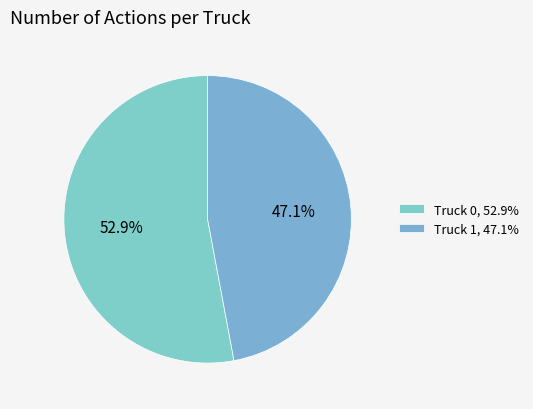

Rank the categories by value from highest to lowest.

Truck 0, Truck 1